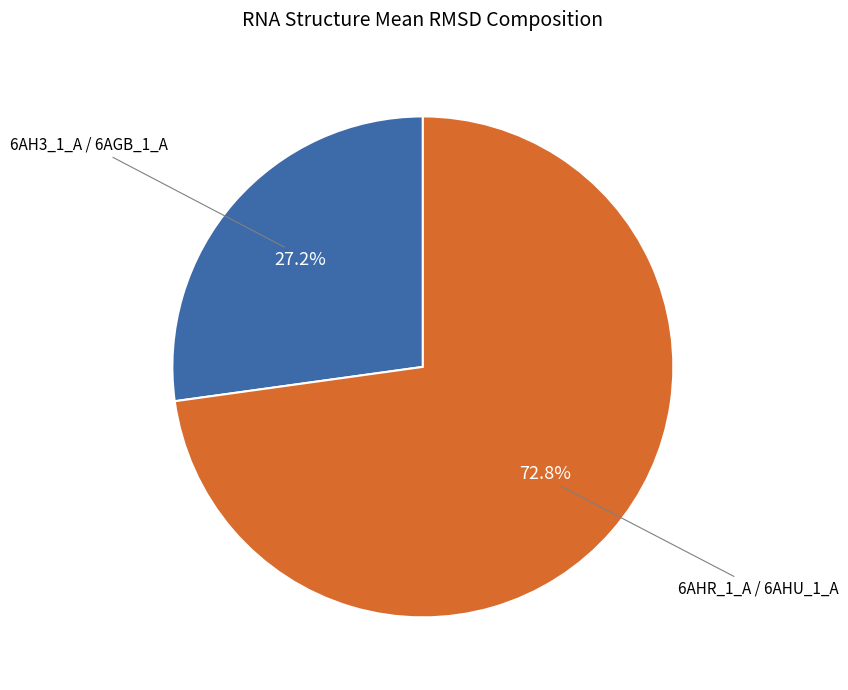

How many slices are in this pie chart?

2